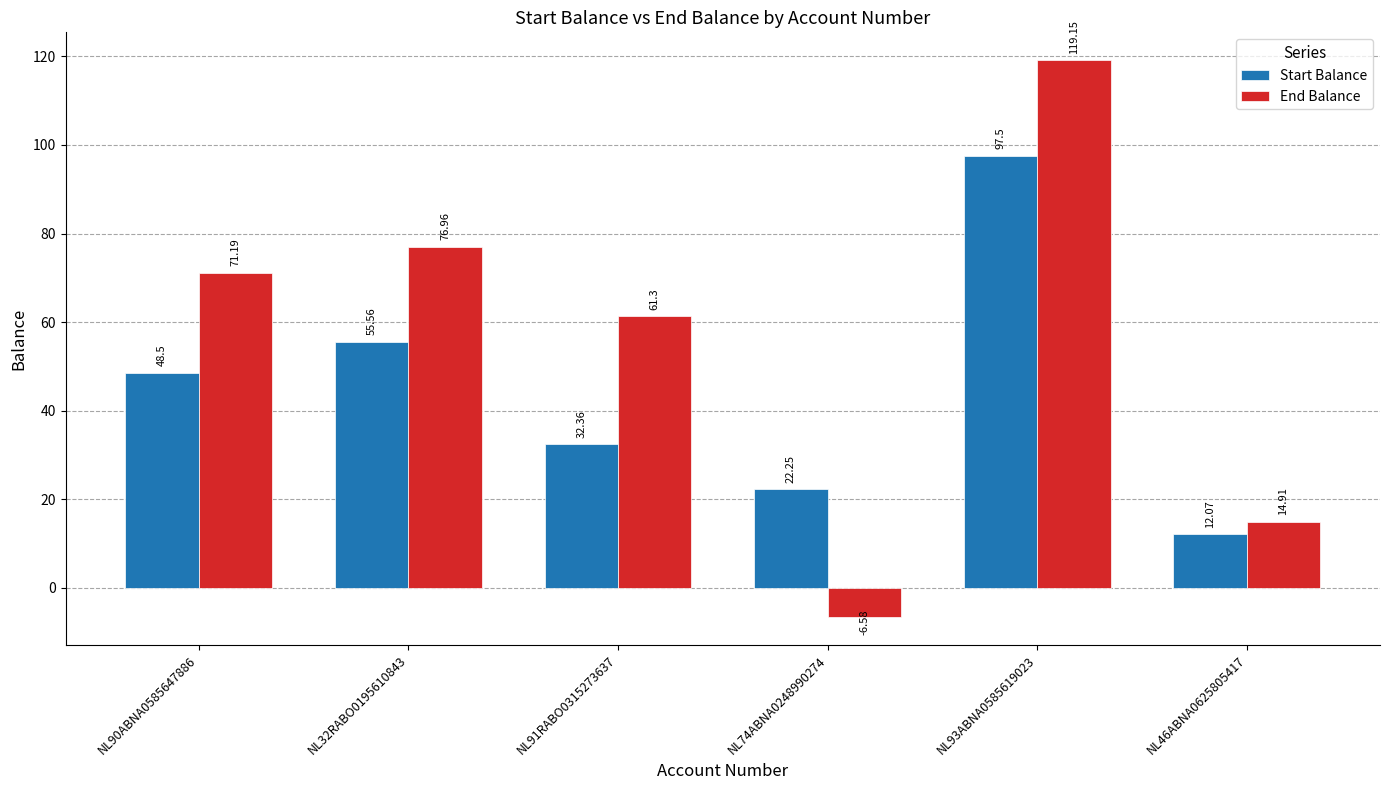

What is the smallest value displayed?

-6.6